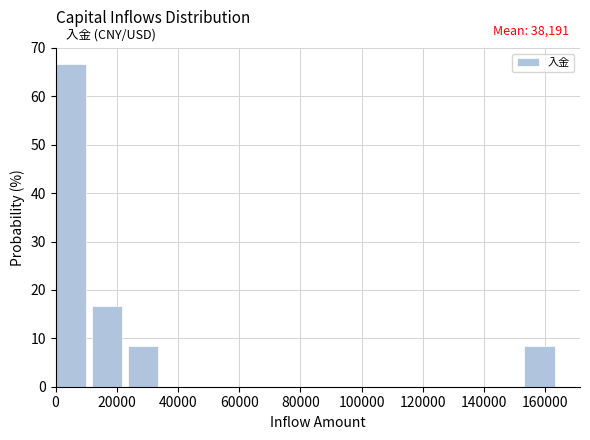

Which range on the x-axis has the tallest bar?

0 to 12000